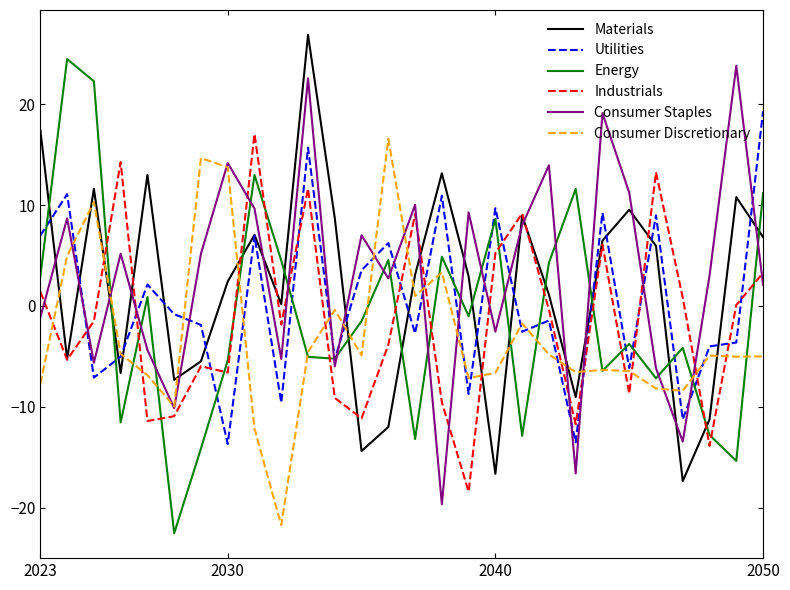

How many interior local peaks does the Materials series have?

8